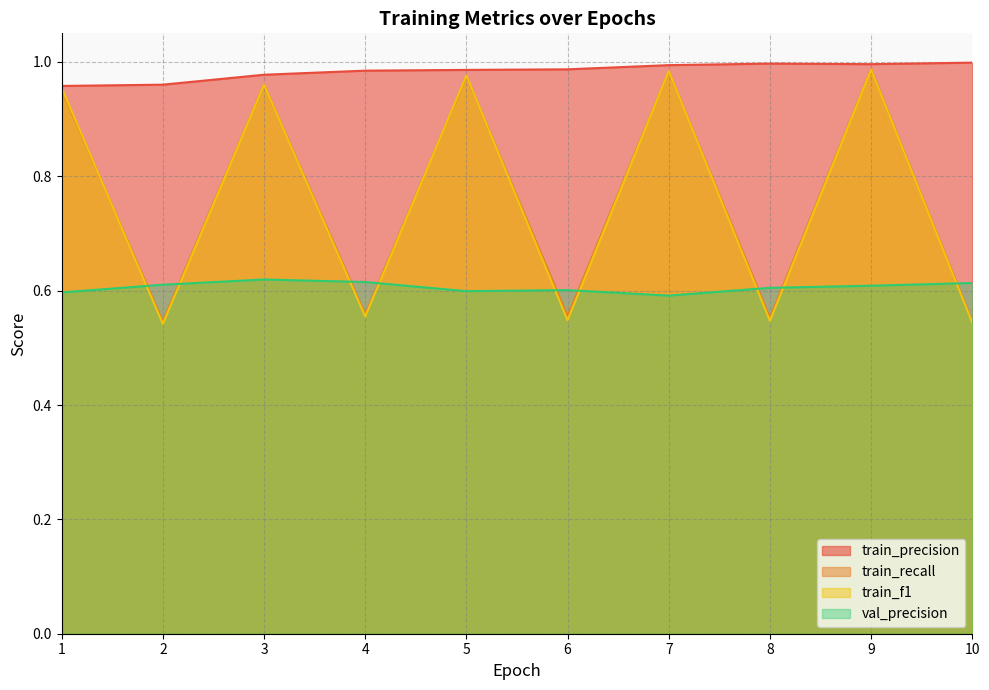

Rank the series at 4 from lowest to highest value.

train_f1, train_recall, val_precision, train_precision